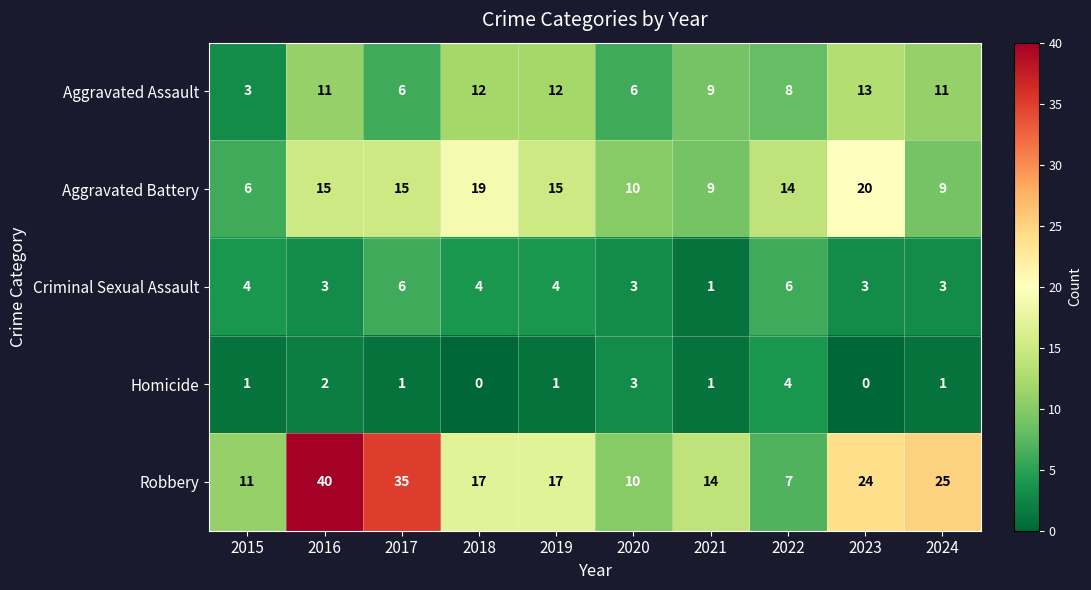

Rank the series by their maximum value, from highest to lowest.

Robbery, Aggravated Battery, Aggravated Assault, Criminal Sexual Assault, Homicide